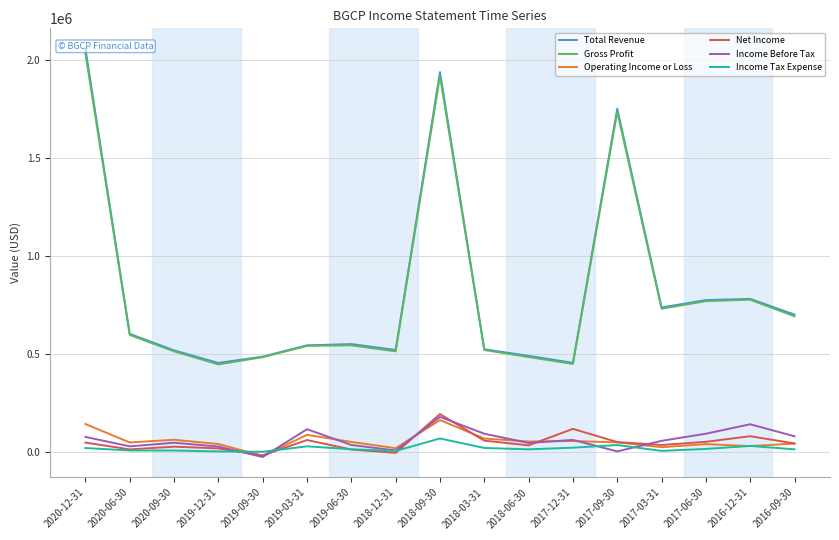

How many data points does each series have?

17